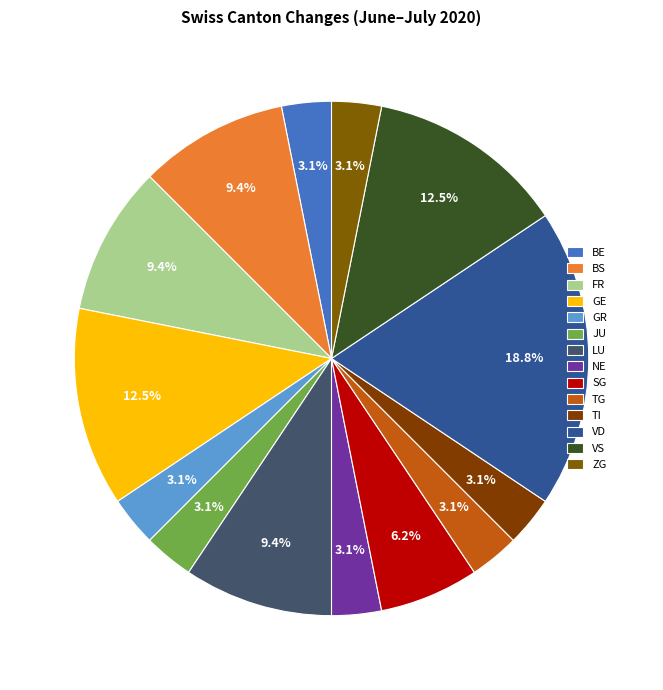

Count the number of slices in the pie.

14